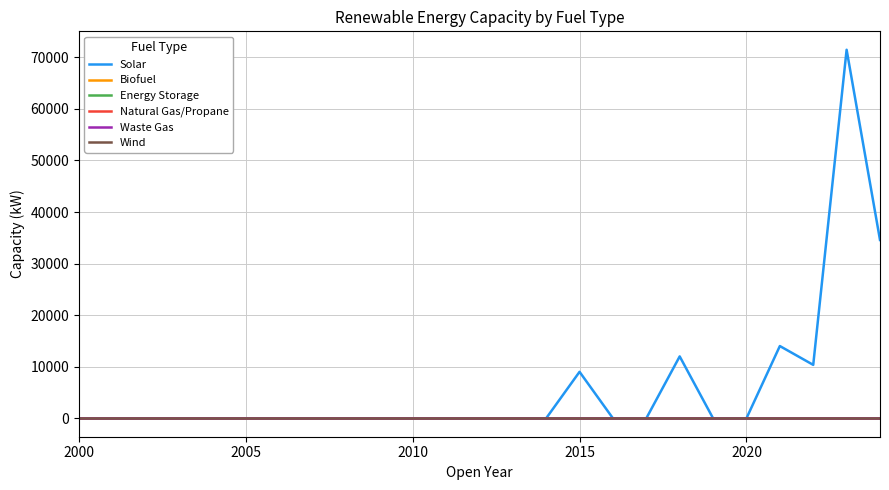

True or false: Wind and Waste Gas cross at least once.

False